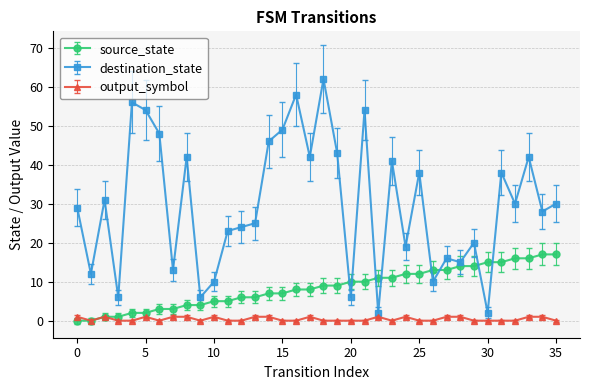

Count the number of data series in this chart.

3